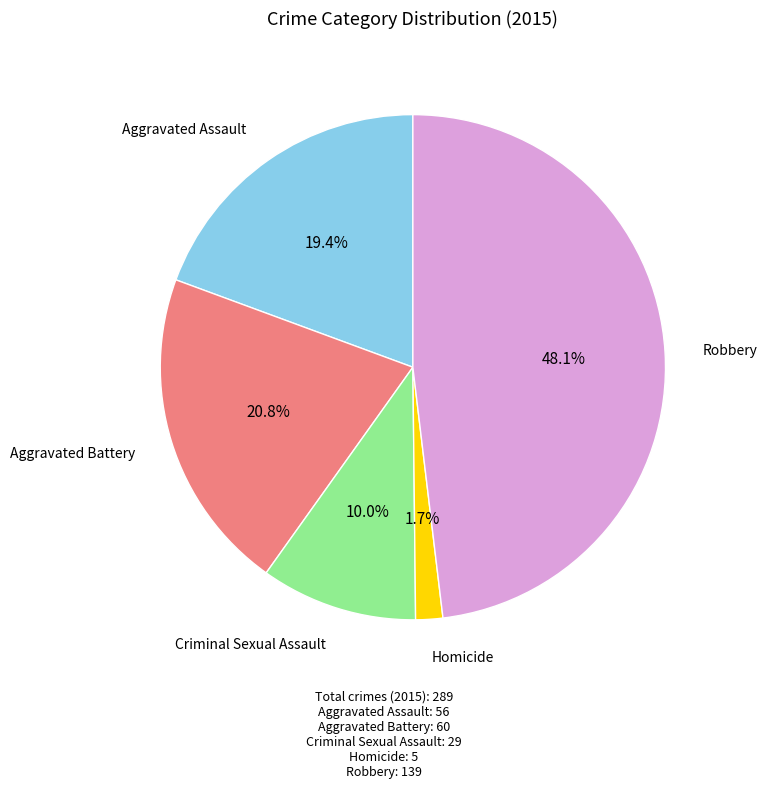

Is there any slice that represents more than half of the pie?

No